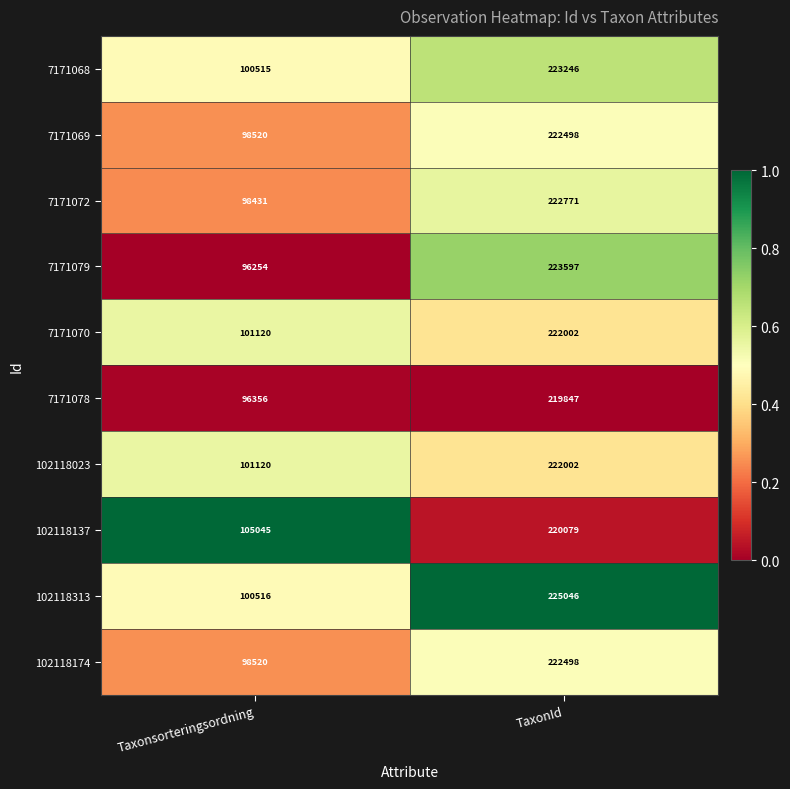

The value of 7171078 at TaxonId is 127320. True or false?

False